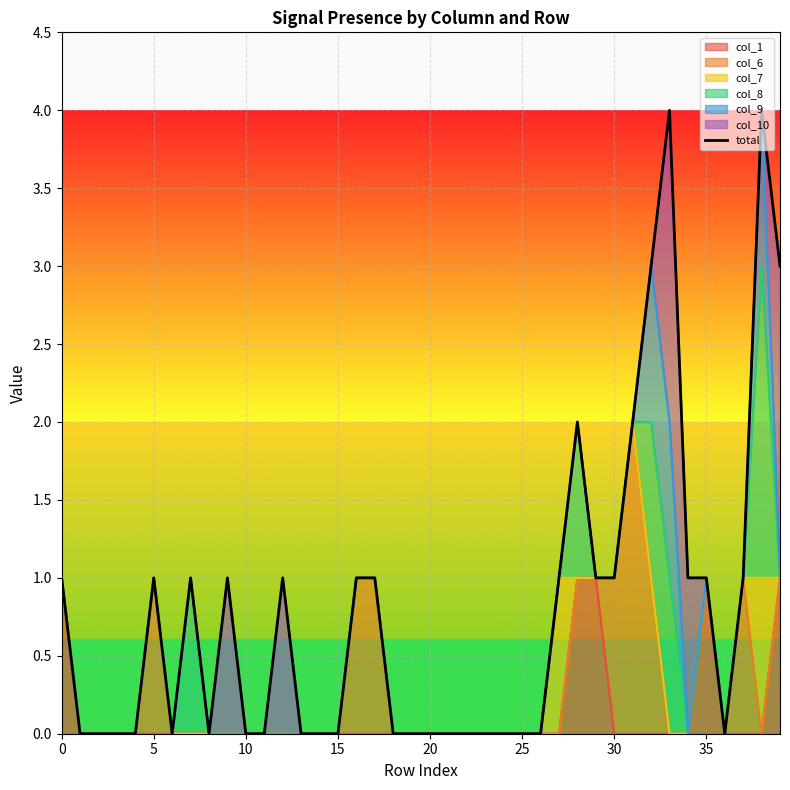

Reading left to right, extract all data points from this chart.

1	0	0	0	0	1	0	1	0	1	0	0	1	0	0	0	1	1	0	0	0	0	0	0	0	0	0	1	2	1	1	2	3	4	1	1	0	1	4	3